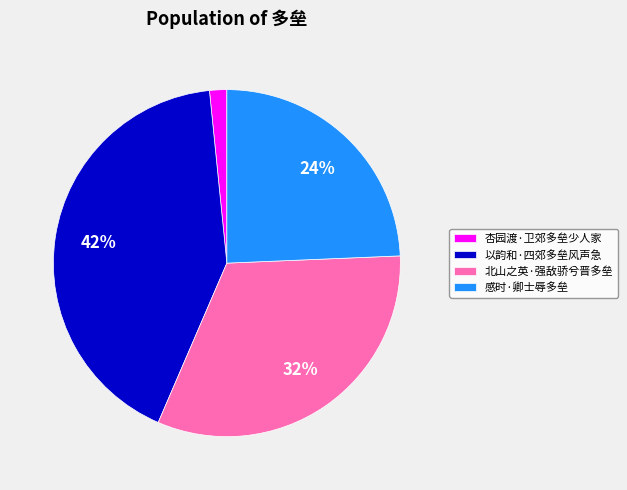

Is the sum of 以韵和·四郊多垒风声急 and 杏园渡·卫郊多垒少人家 greater than half?

No